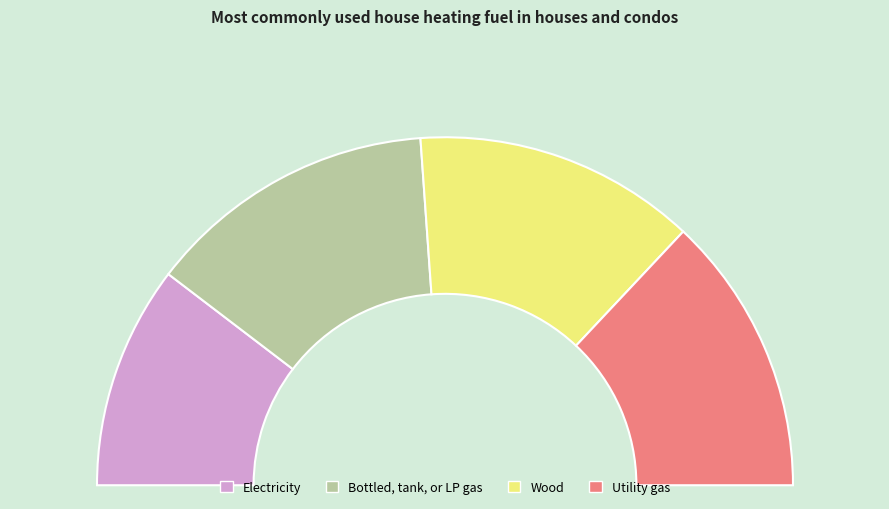

Is 2 the majority of the pie?

No